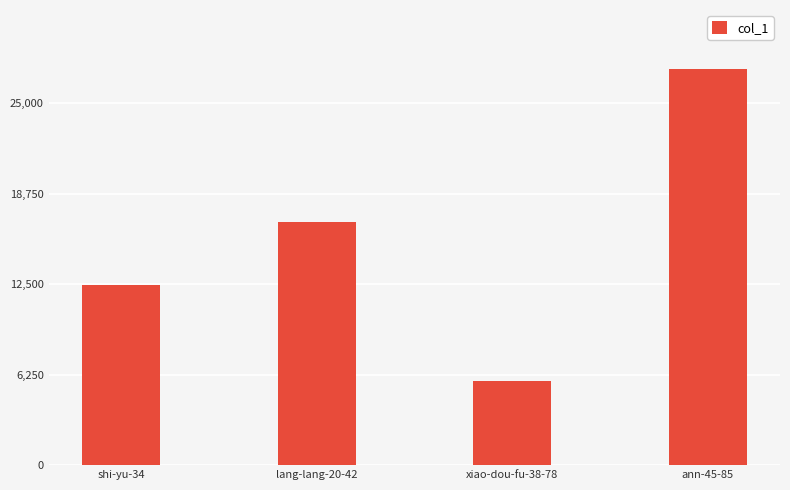

Read the value at xiao-dou-fu-38-78, to the nearest 10.

5790